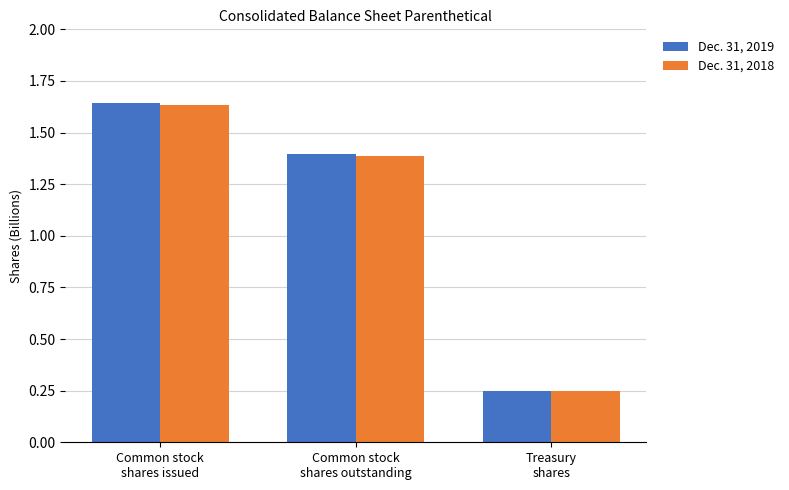

What is the difference between the Dec. 31, 2018 values at Treasury
shares and Common stock
shares outstanding?

1.1